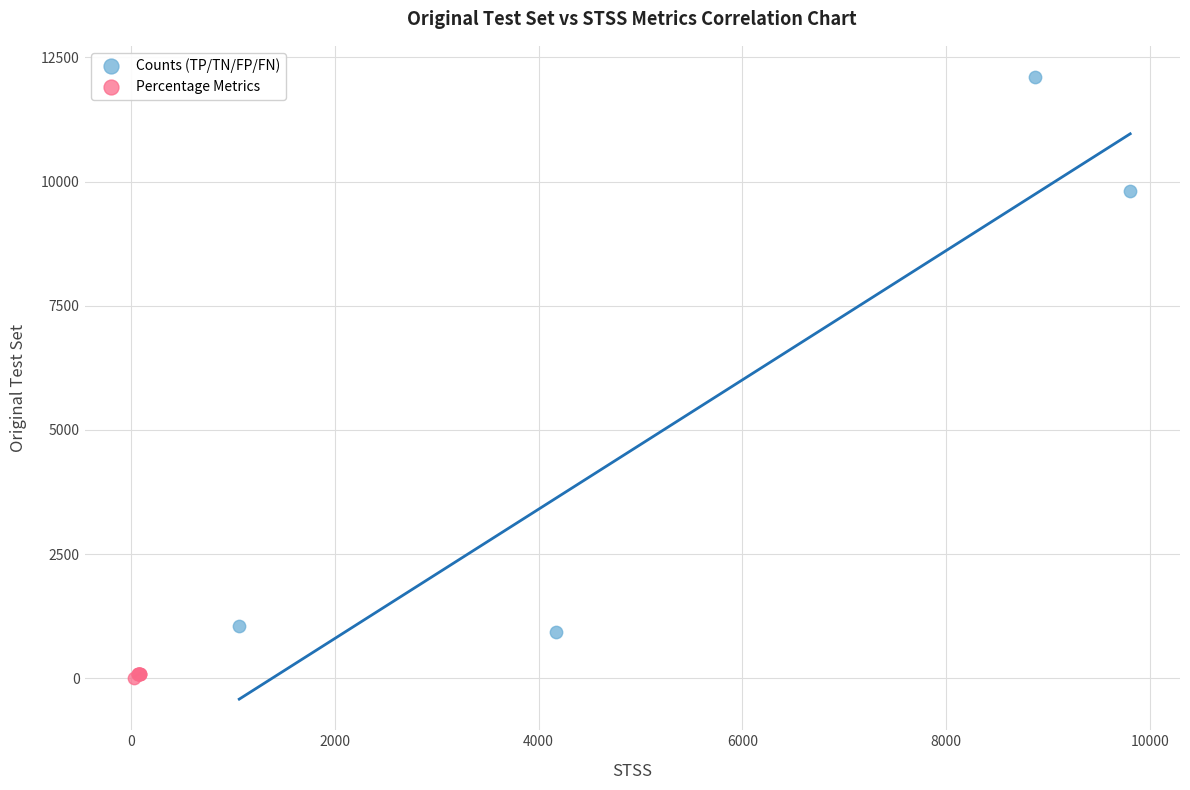

Which series reaches the maximum Y coordinate?

Counts (TP/TN/FP/FN)